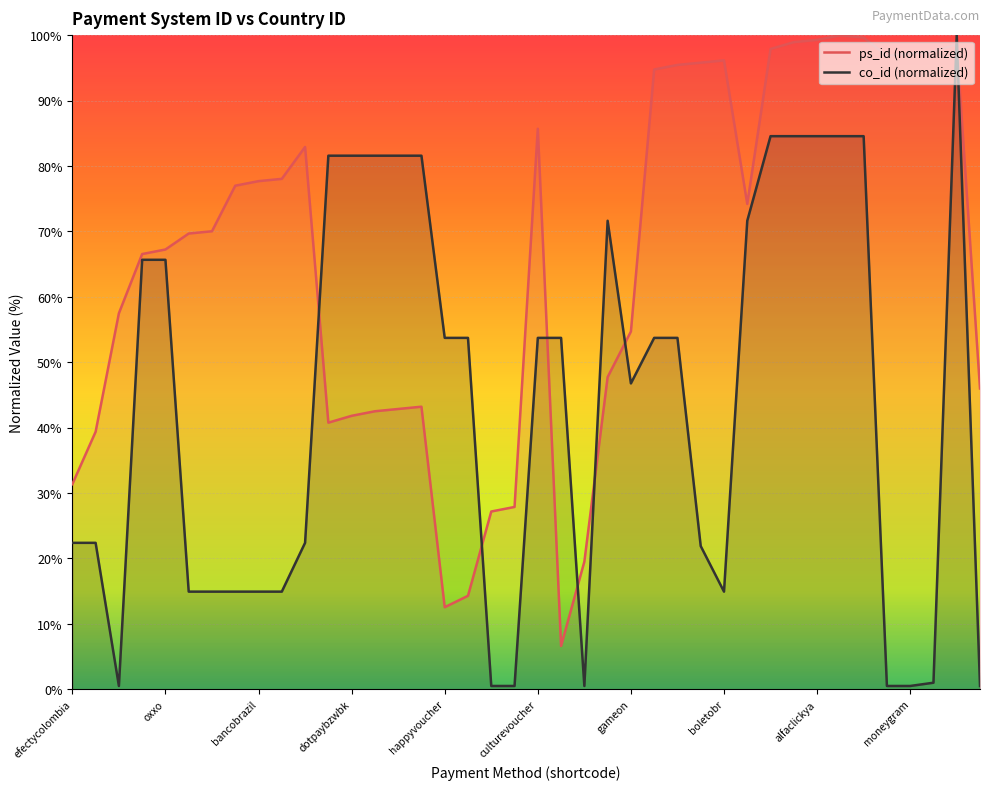

What is the difference between the maximum and minimum values in the avg_co_id series?

99.5